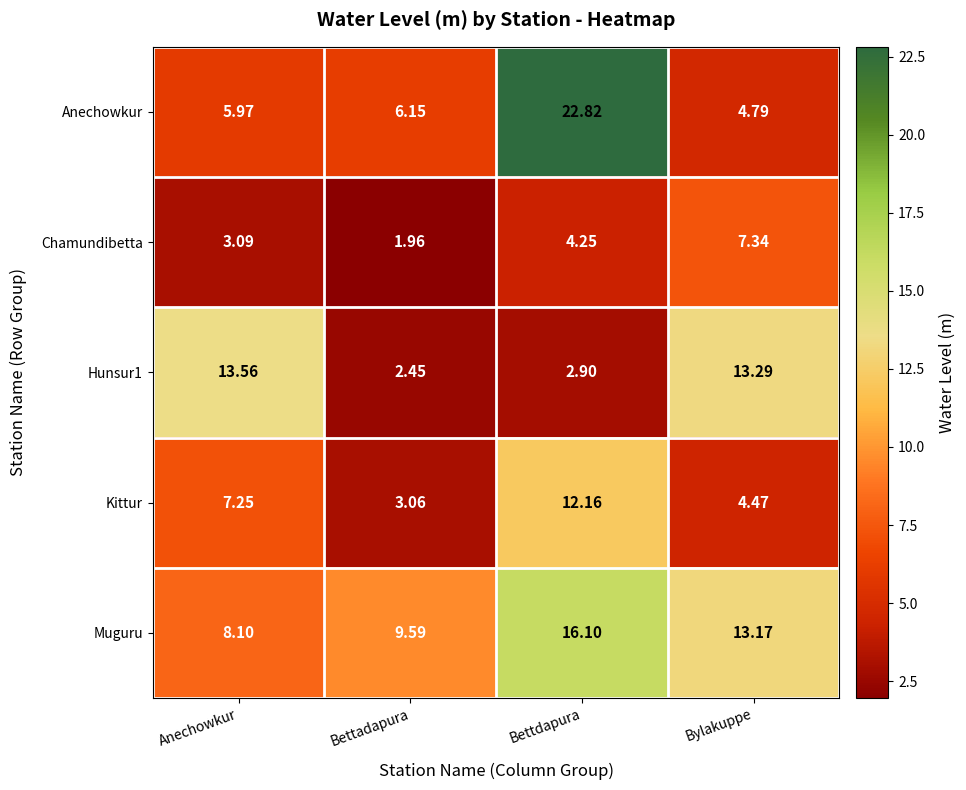

Rank the categories by Hunsur1 value from highest to lowest.

Anechowkur, Bylakuppe, Bettdapura, Bettadapura